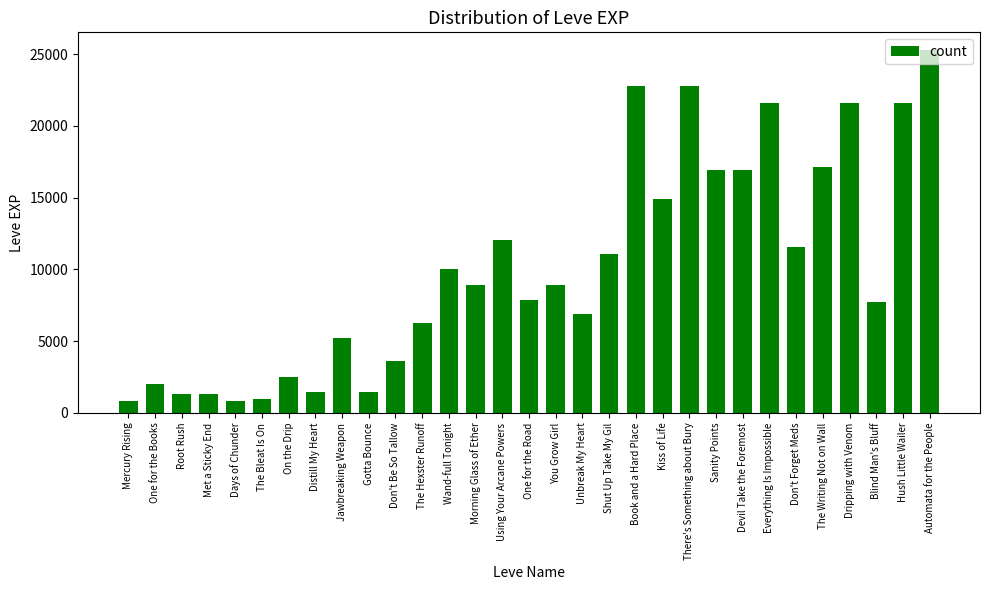

What is the greatest value displayed?

25250